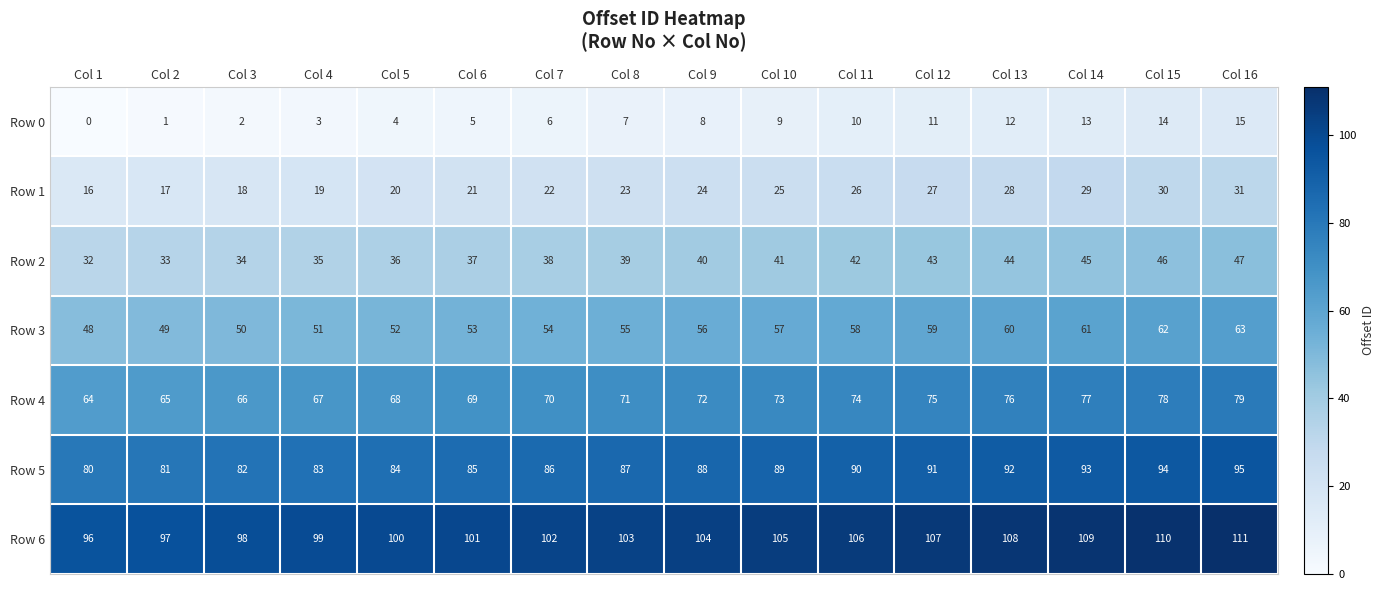

What is the sum of all Row 5 values?

1400